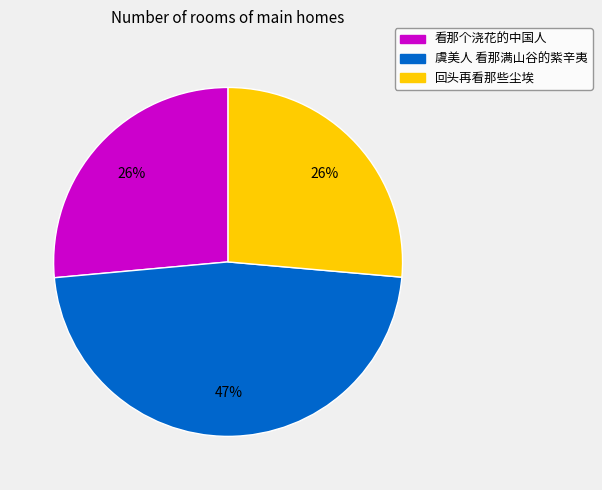

The 虞美人 看那满山谷的紫辛夷 slice represents 47% of the pie. True or false?

True